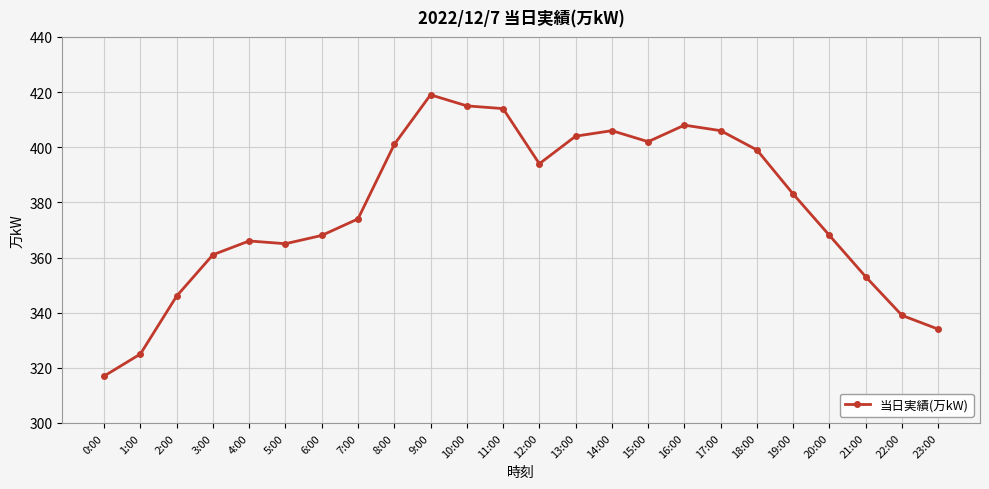

Does the chart have visible grid lines?

Yes